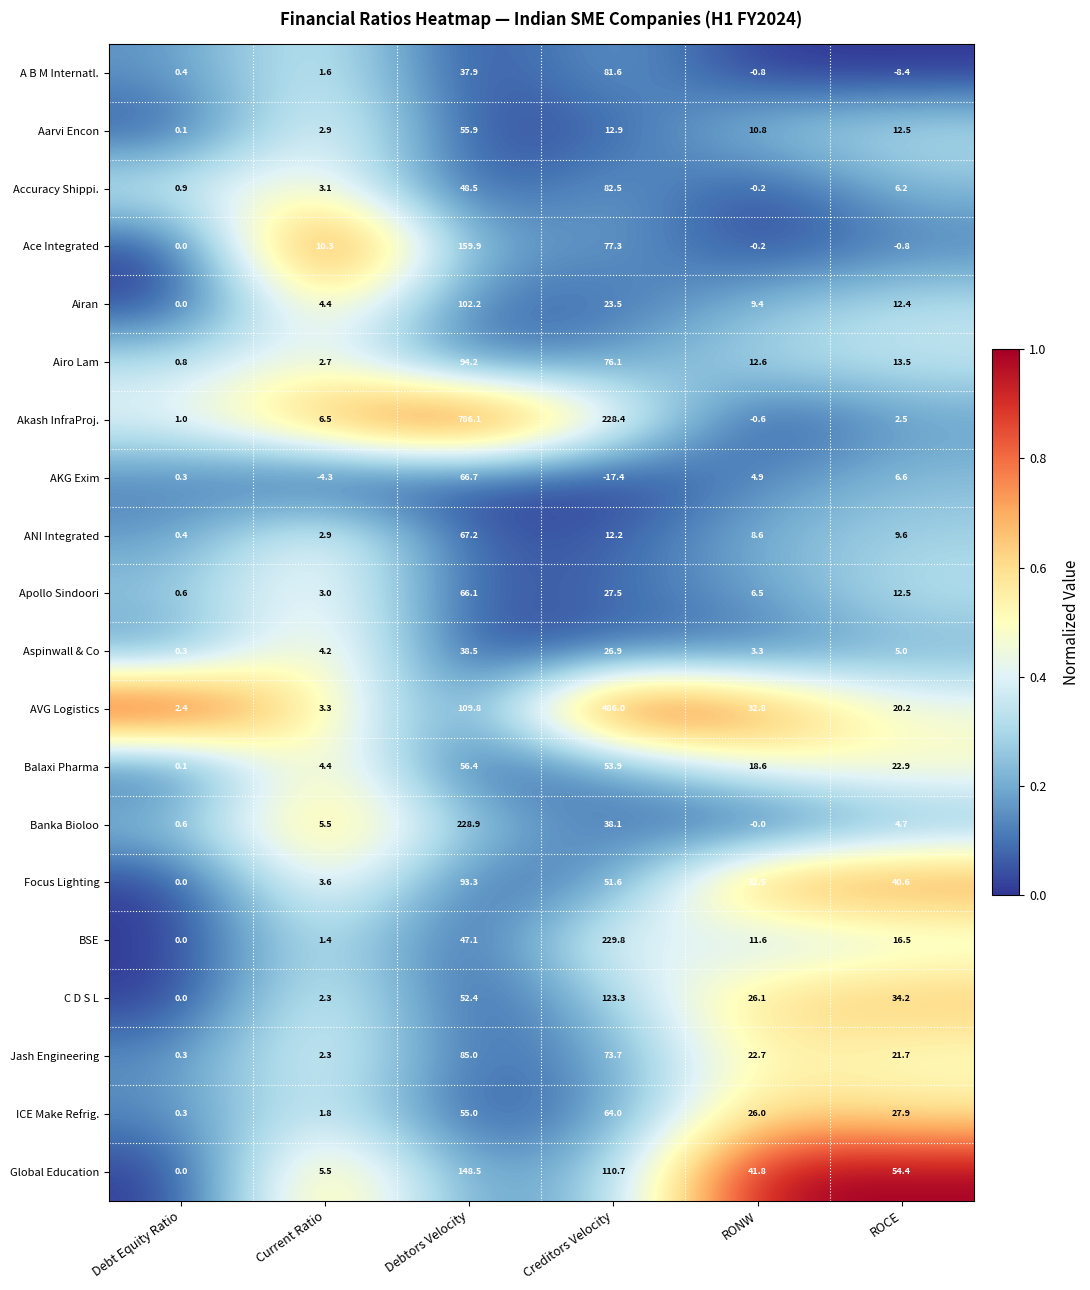

What is the sum of all BSE values?

306.4